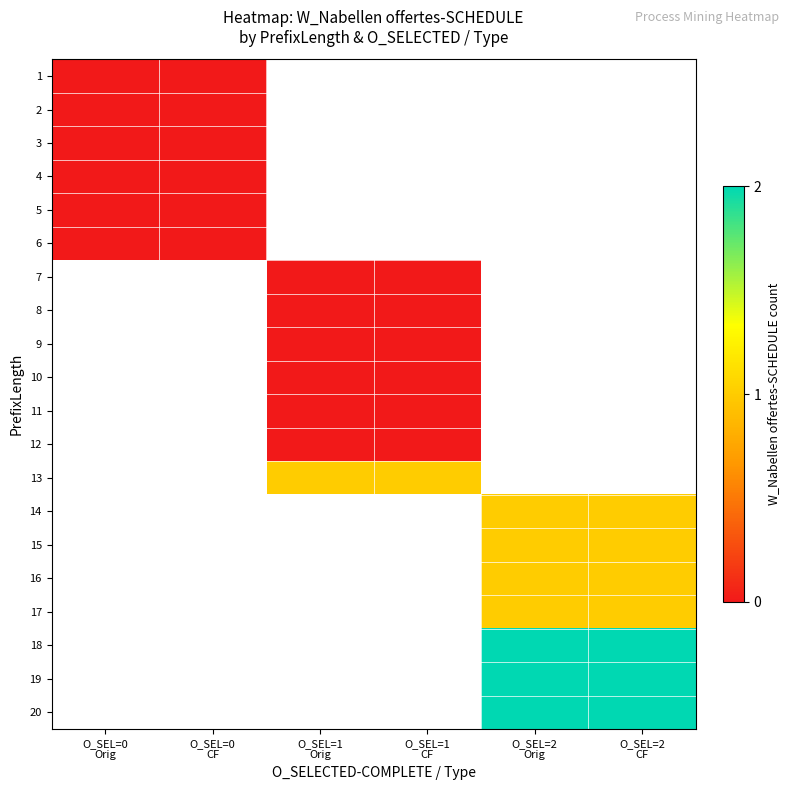

The 3 series shows 0.0 at O_SEL=0 CF. True or false?

True